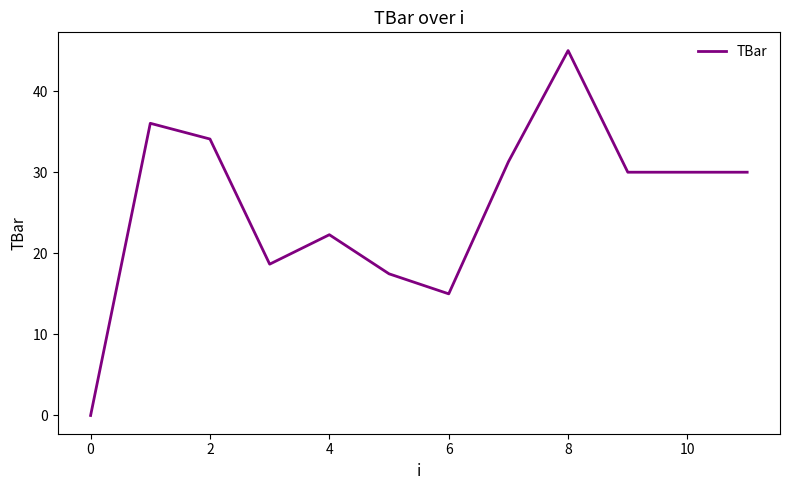

What is the difference between the maximum and minimum values?

45.0